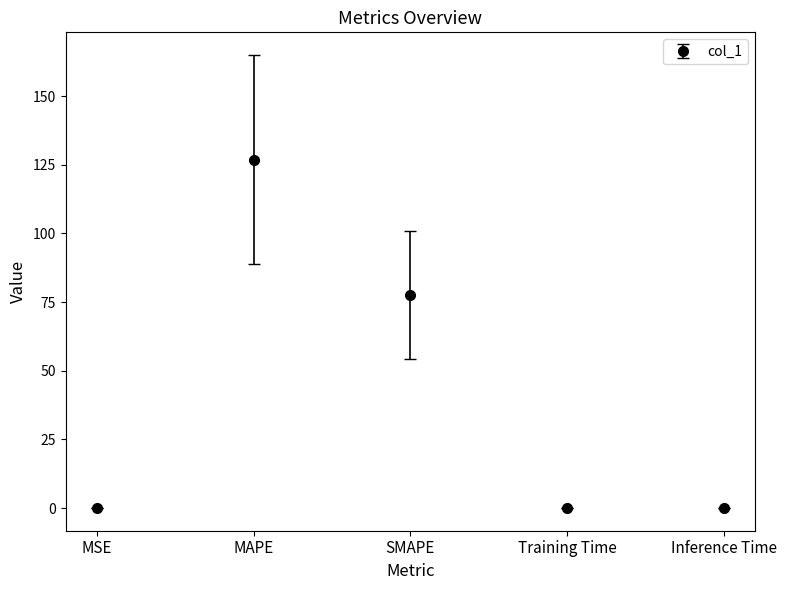

What is the label of the 2nd point from the left?

MAPE